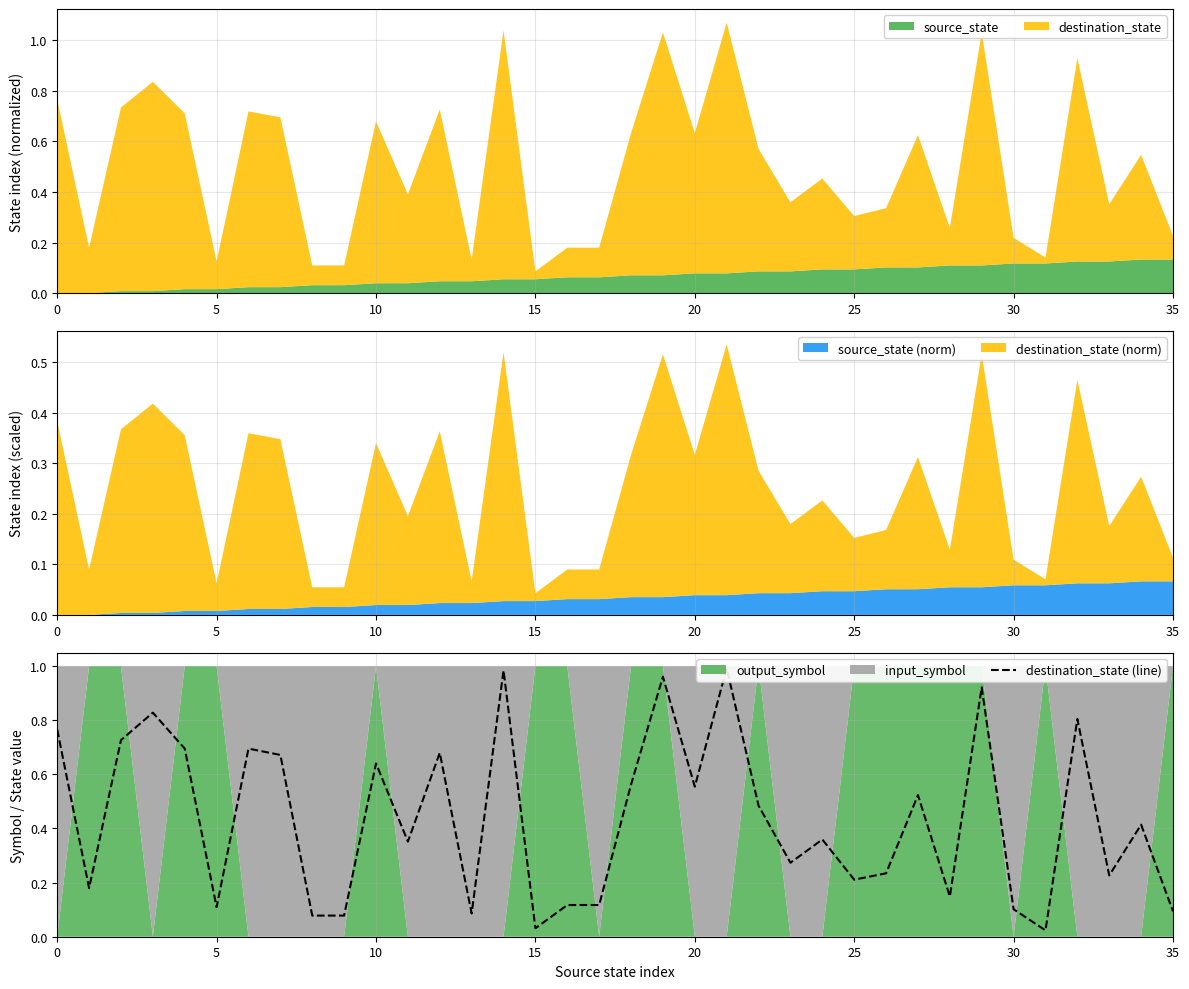

True or false: there are more than 0 points higher than both neighbors.

True